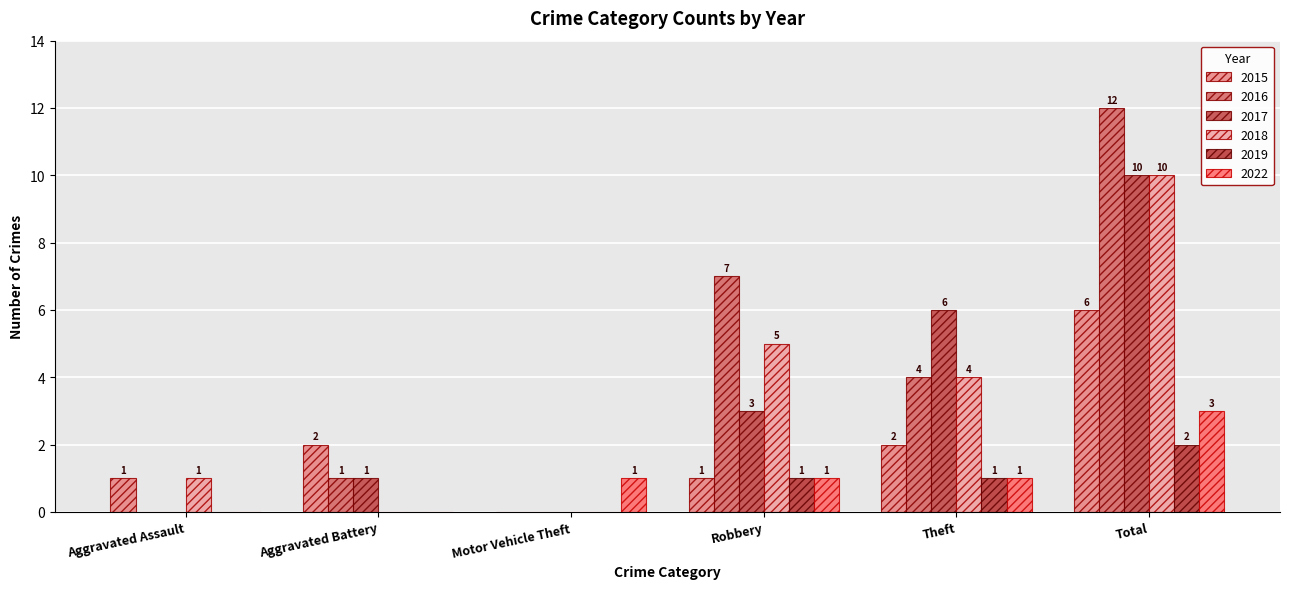

List the series in order of their peak value, highest first.

2016, 2017, 2018, 2015, 2022, 2019